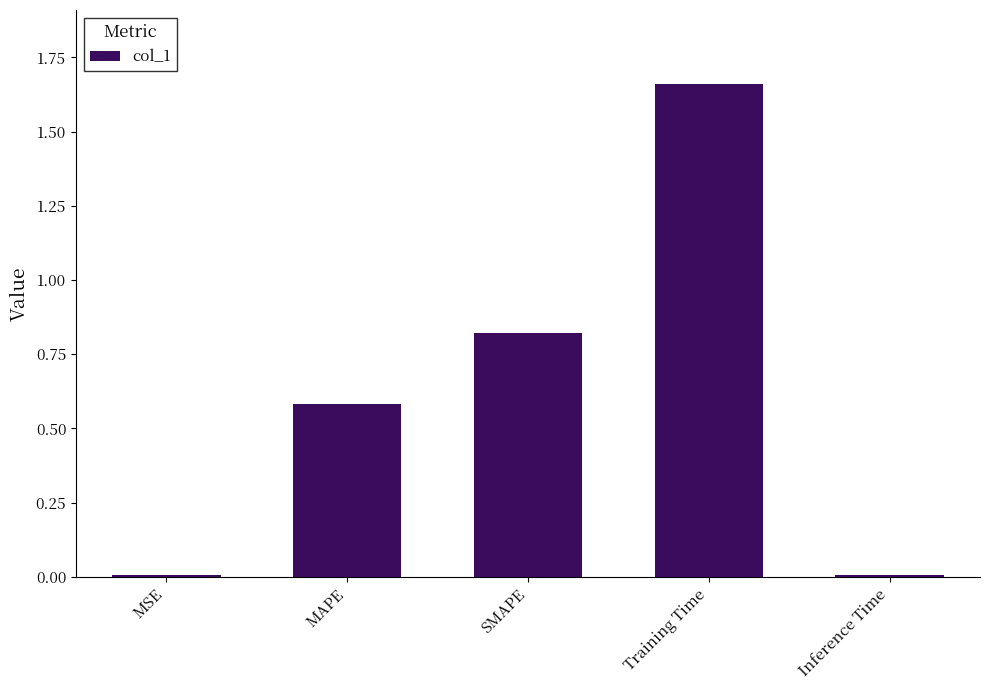

What is the sum of all values?

3.1